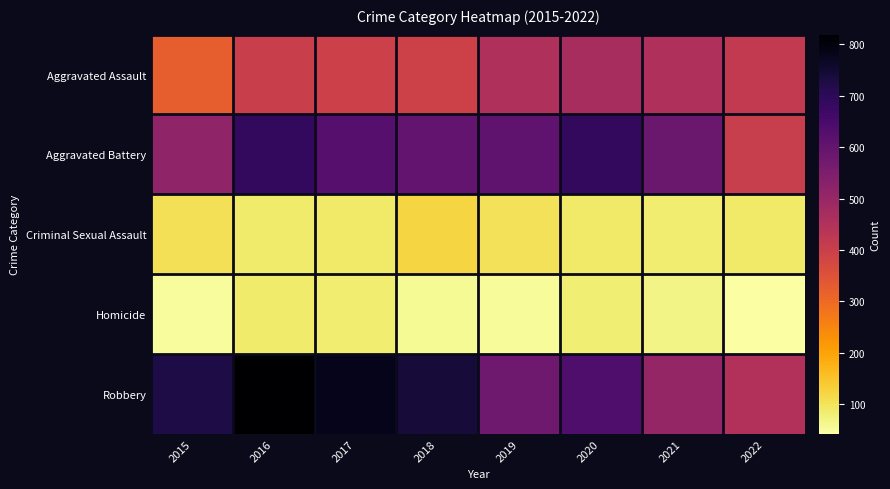

How many distinct data groups are displayed?

5